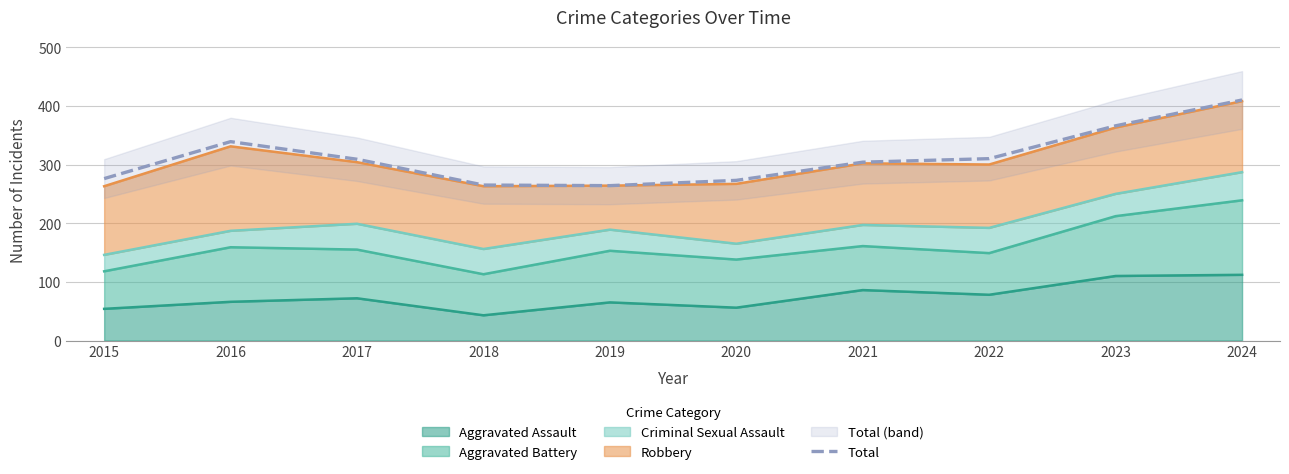

Does the chart have visible grid lines?

Yes